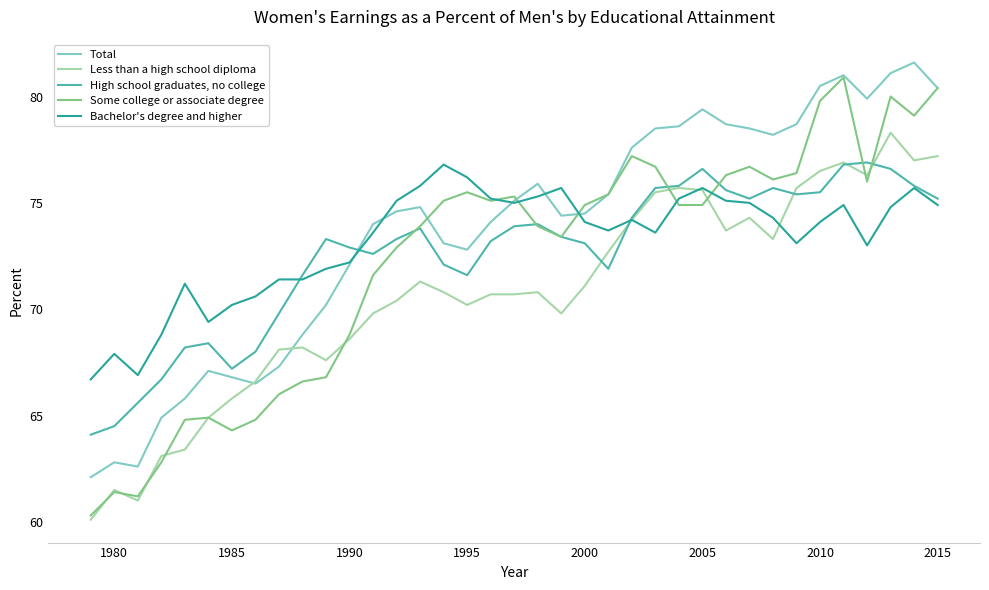

Which series has the widest spread of values?

Some college or associate degree